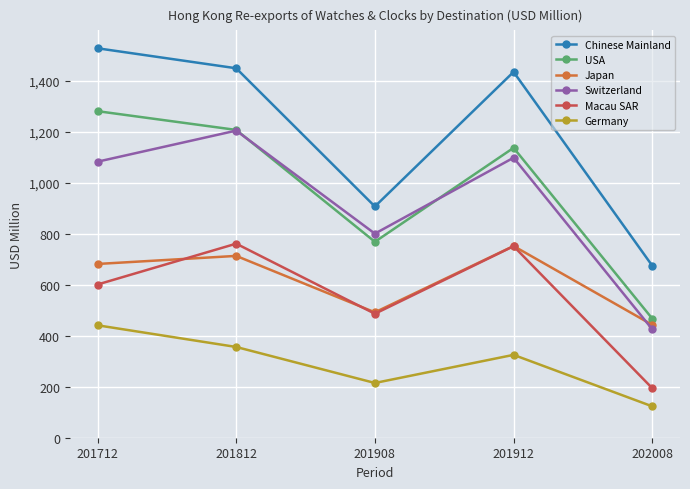

How many categories are shown in the chart?

5